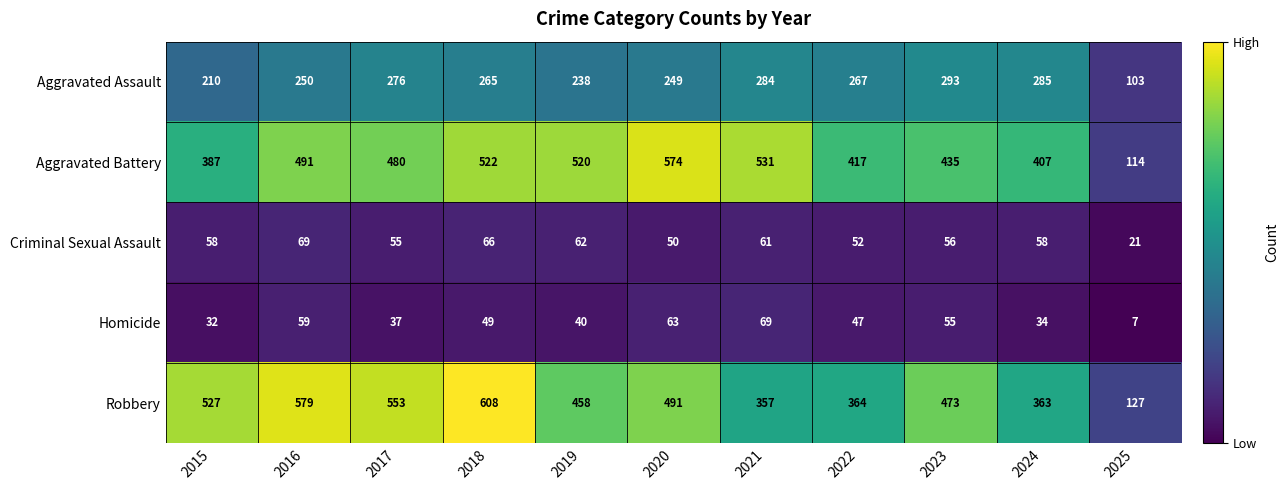

At how many categories does at least one series exceed 197?

10